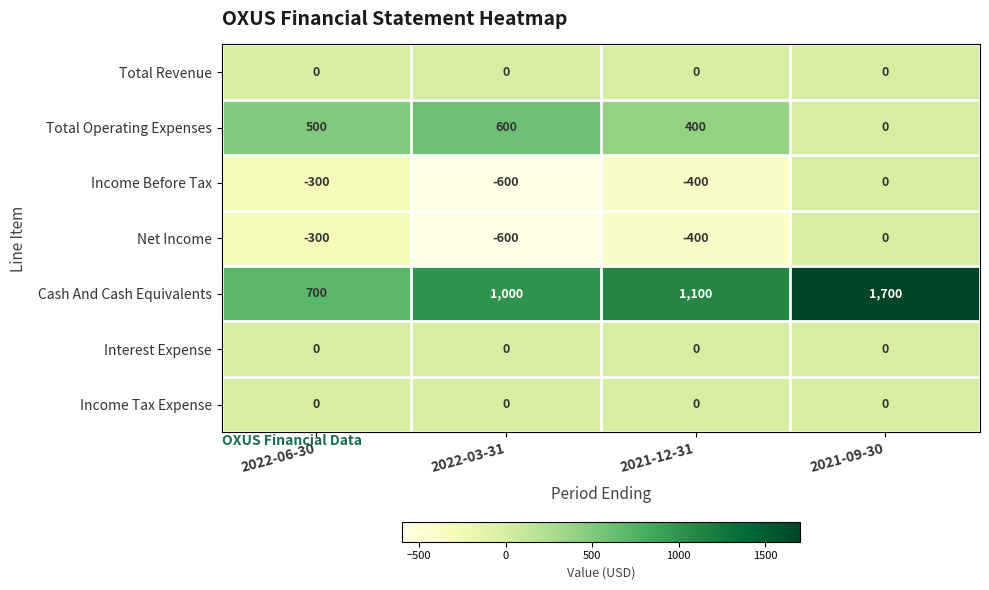

What is the difference between the Cash And Cash Equivalents values at 2022-06-30 and 2021-12-31?

400